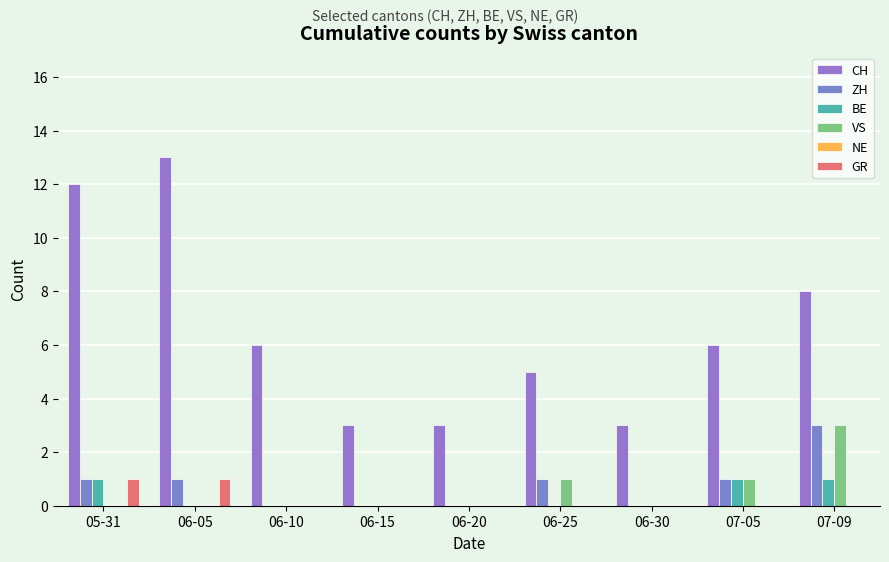

Does the chart contain stacked bars?

No